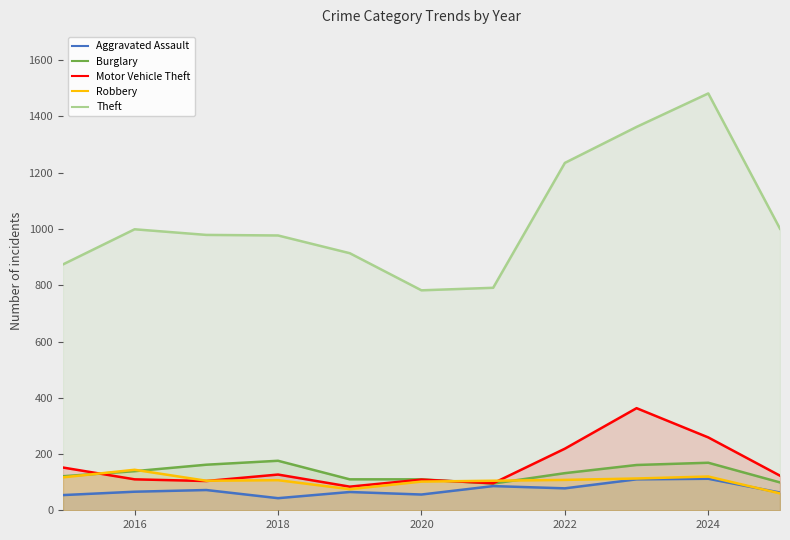

Does the chart have visible grid lines?

No